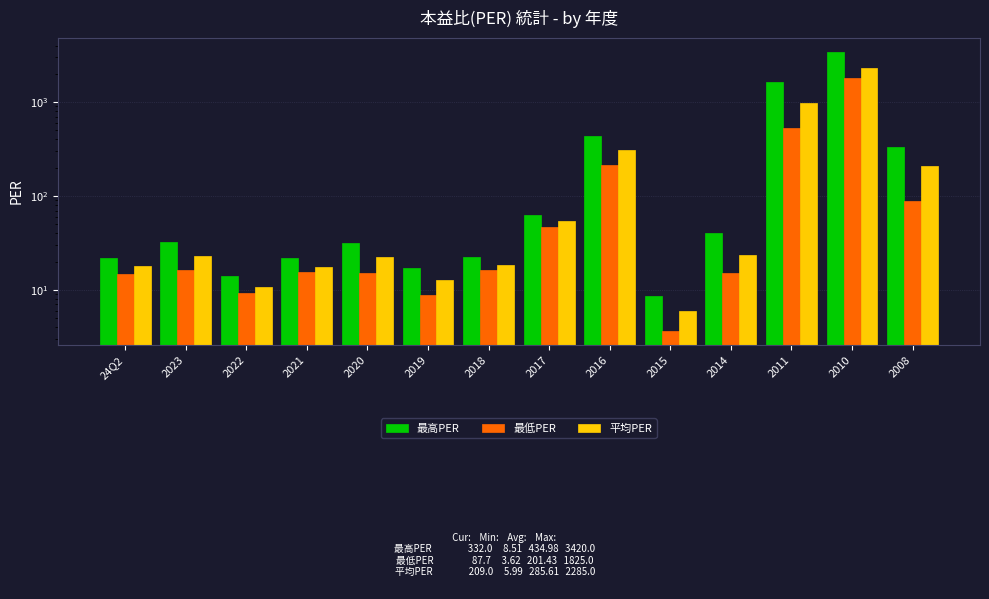

At which label does 最高PER reach its minimum?

2015